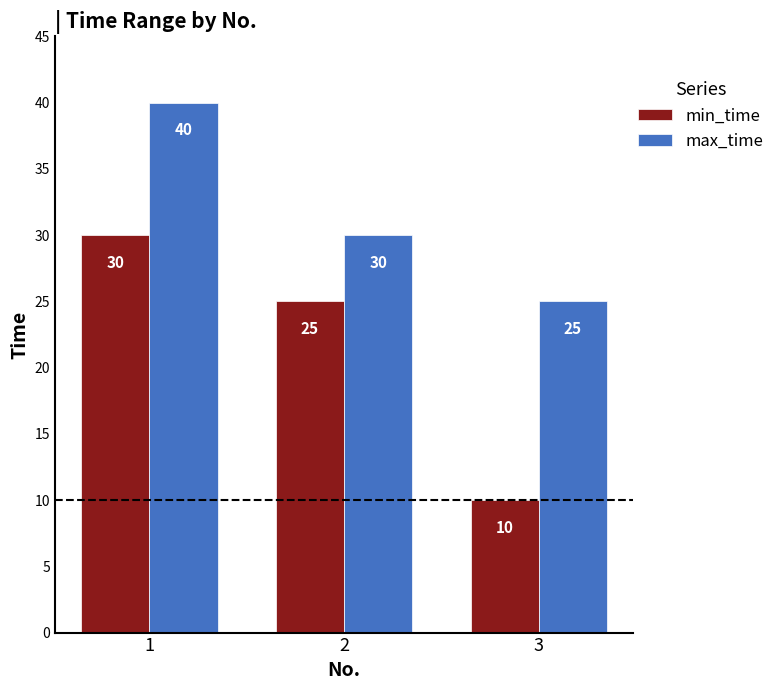

How many groups of bars are there?

3